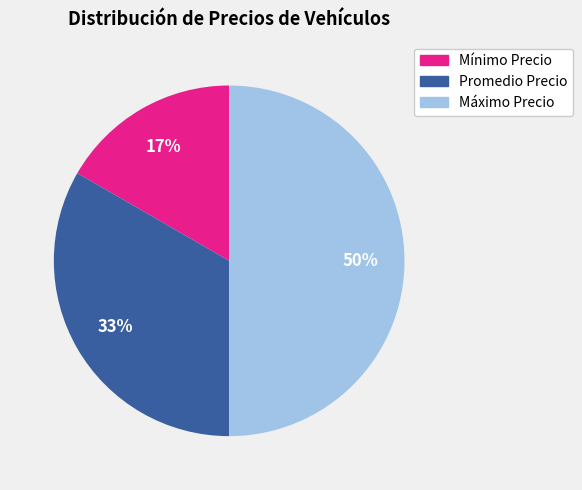

What is the ratio of the value at Promedio Precio to the value at Máximo Precio?

0.7